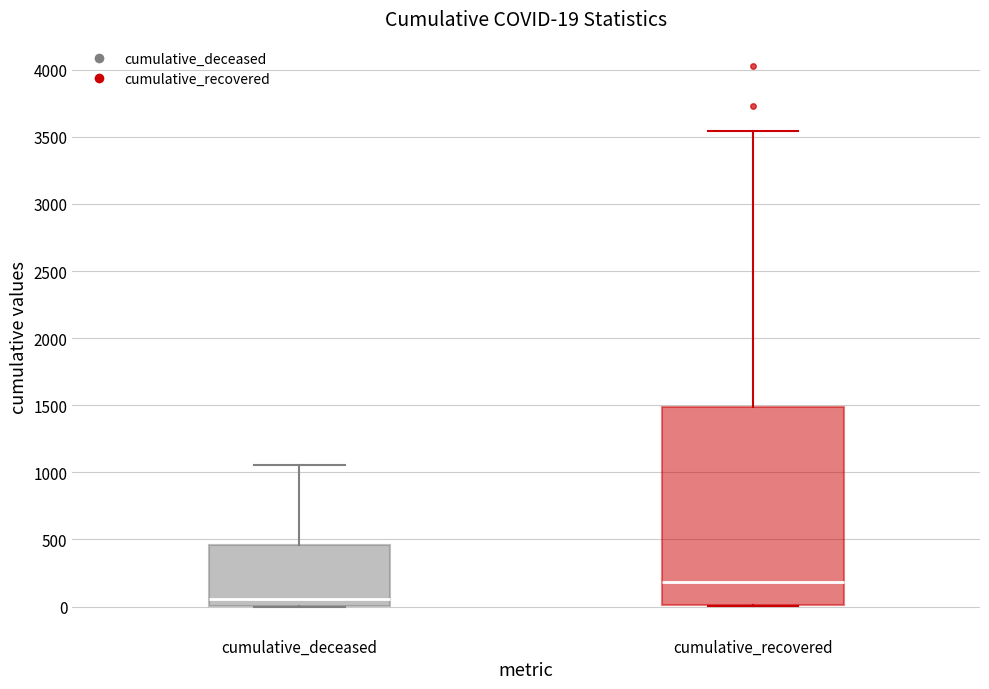

Comparing the boxes themselves (not the whiskers), which one is the tallest?

cumulative_recovered